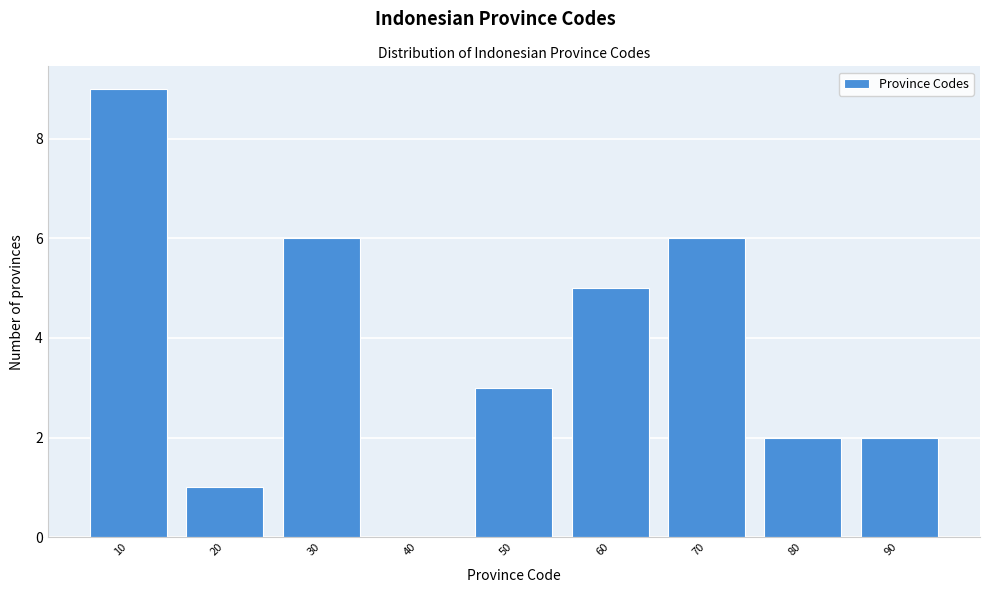

Reading right to left, transcribe all the data shown in this chart.

90=2	80=2	70=6	60=5	50=3	40=0	30=6	20=1	10=9